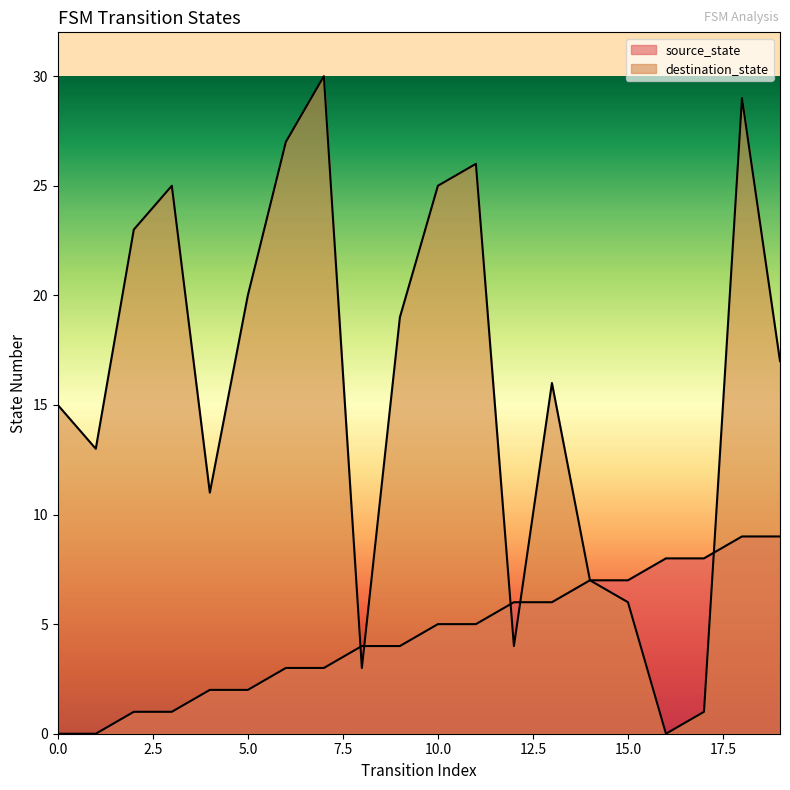

Rank the series by their average value, from highest to lowest.

destination_state, source_state